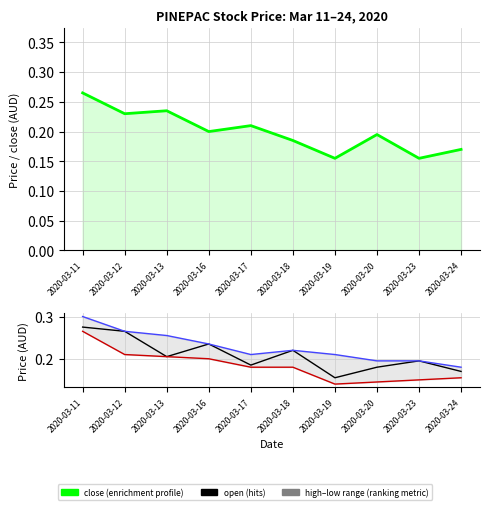

Which series changed the most between 2020-03-11 and 2020-03-13?

open